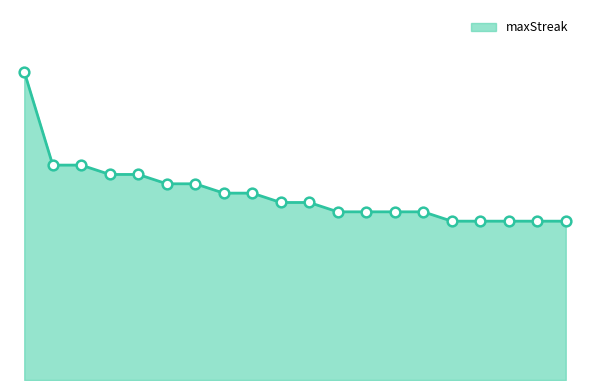

Is this an area chart (filled region under the line)?

Yes